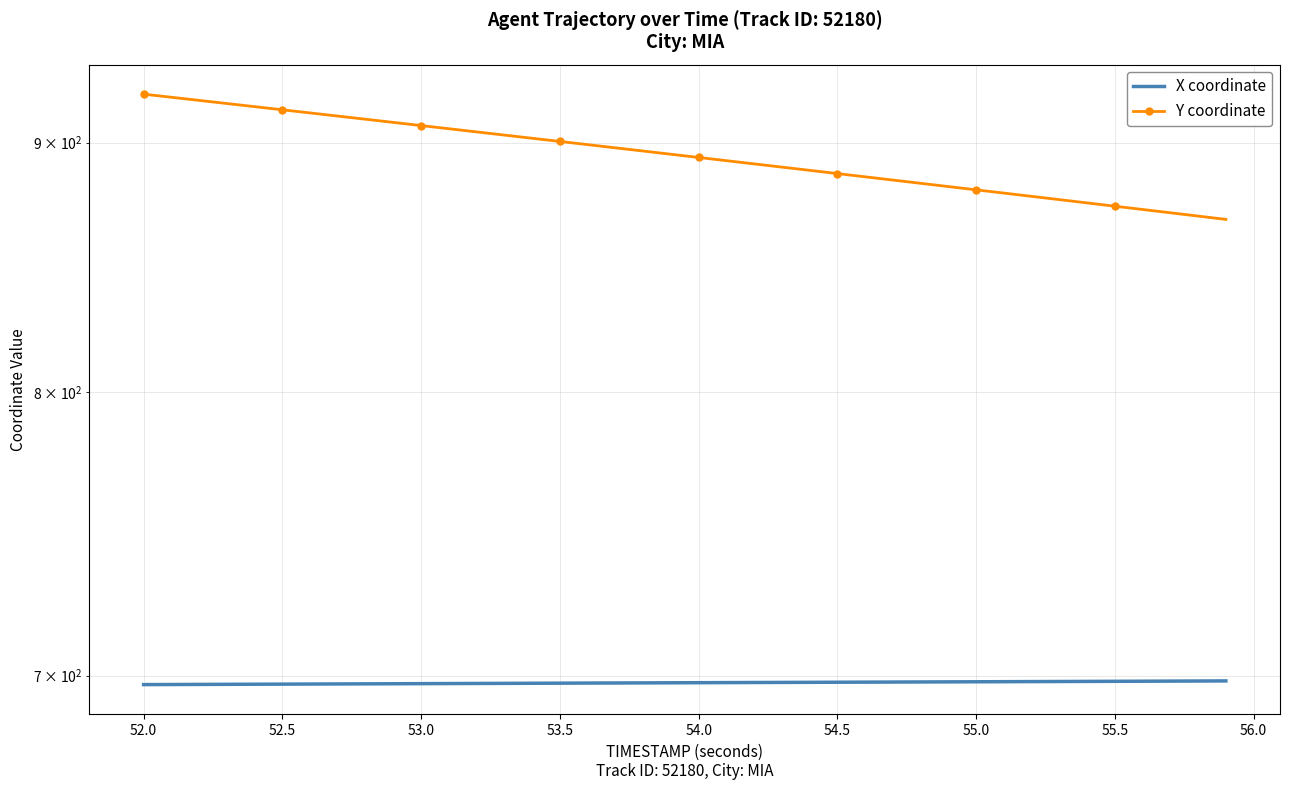

Which series has the largest range (max minus min)?

Y coordinate